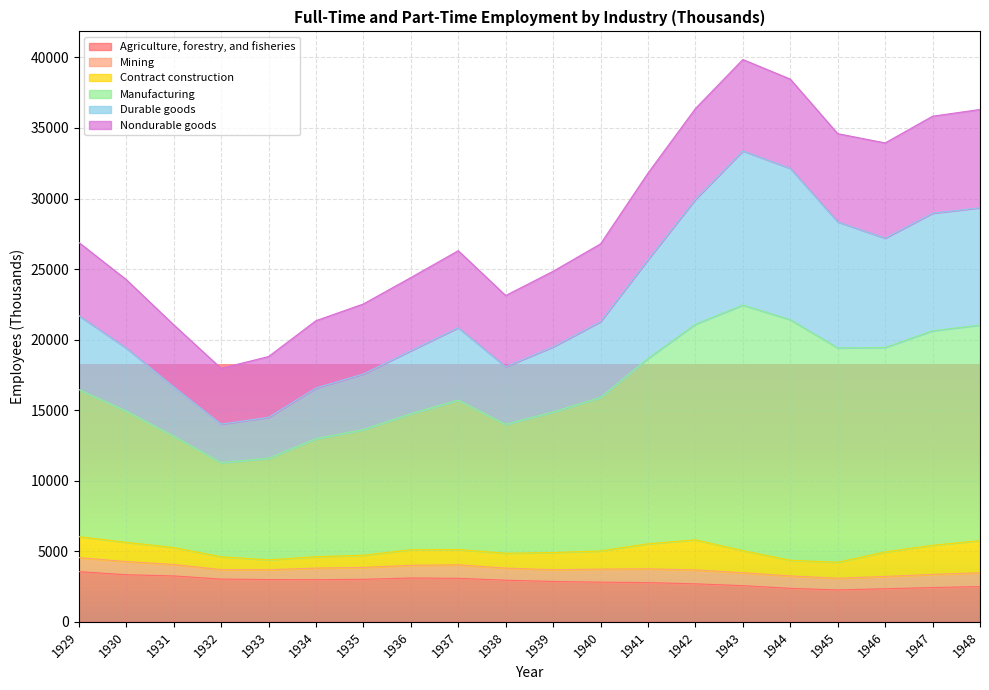

Which series has the widest spread of values?

Manufacturing